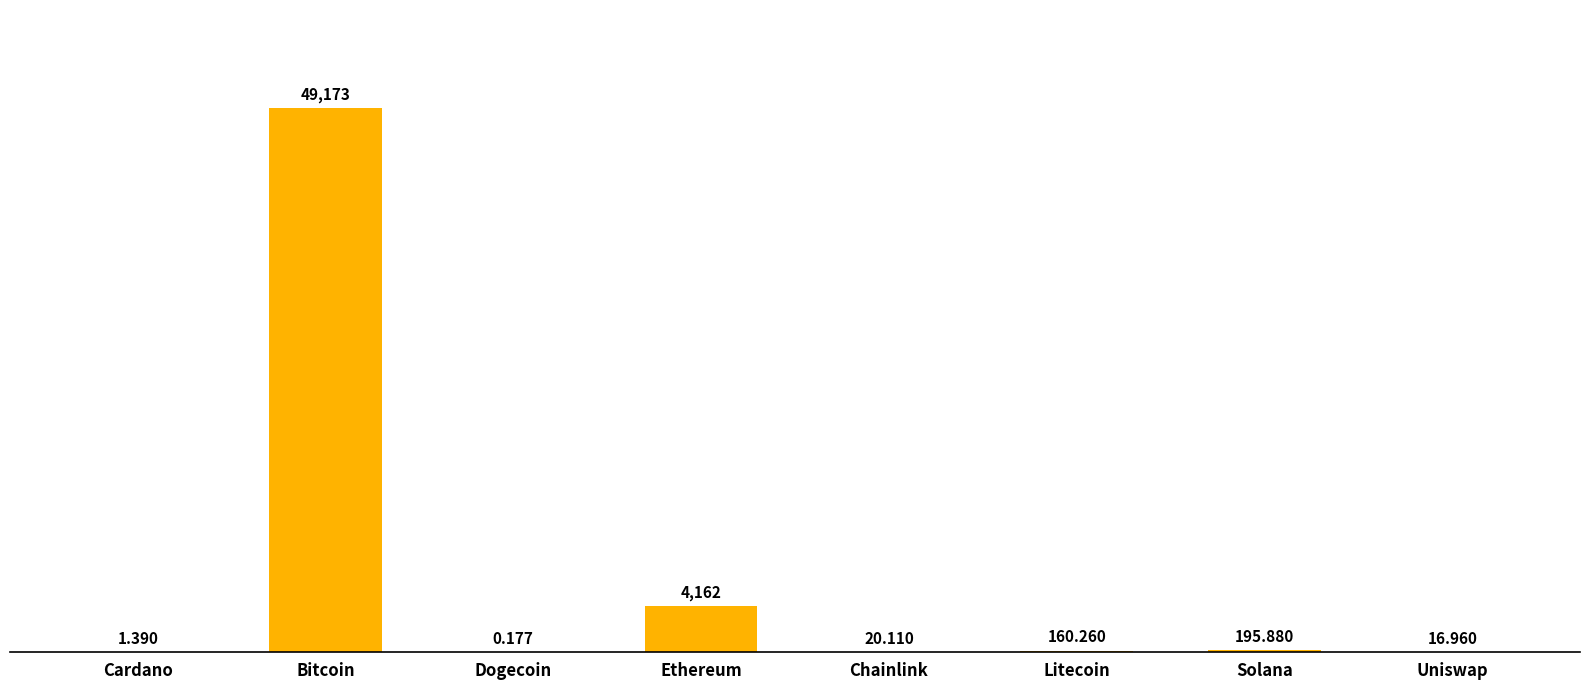

Where does the data first go above 160?

Bitcoin